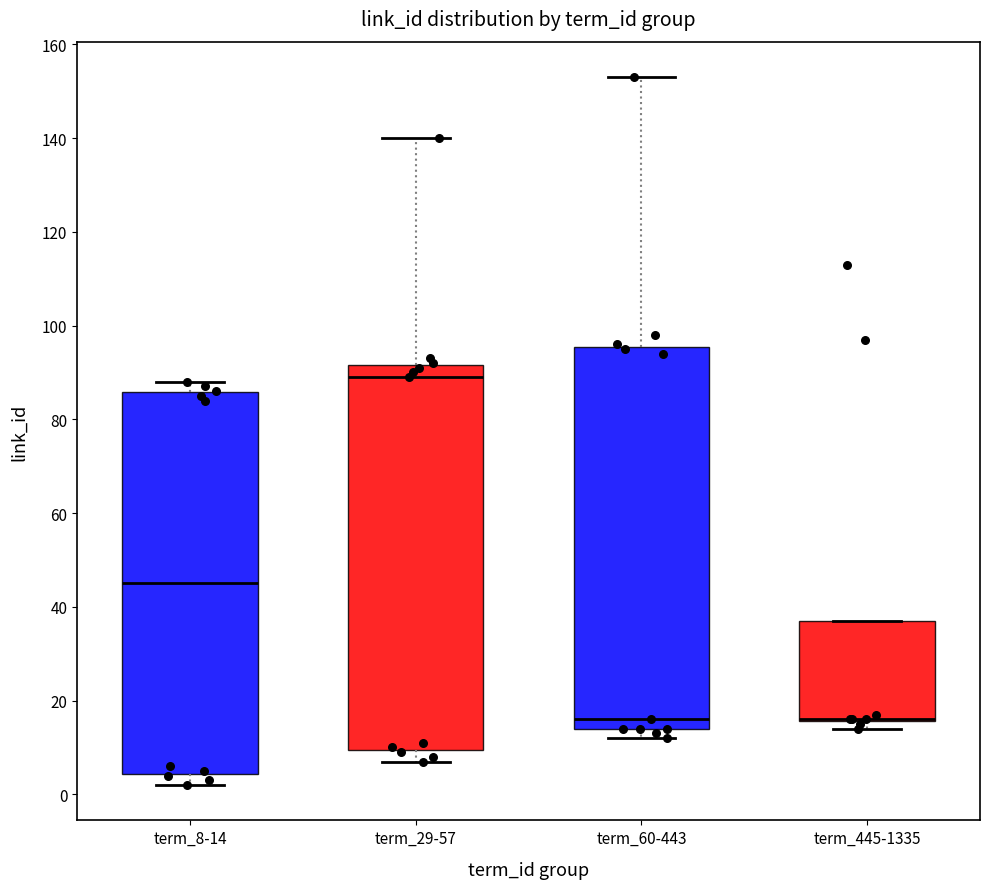

Where does the lower whisker of the box for term_29-57 end on the y-axis? The values are not printed on the chart, so give them approximately, as read against the axis.

8